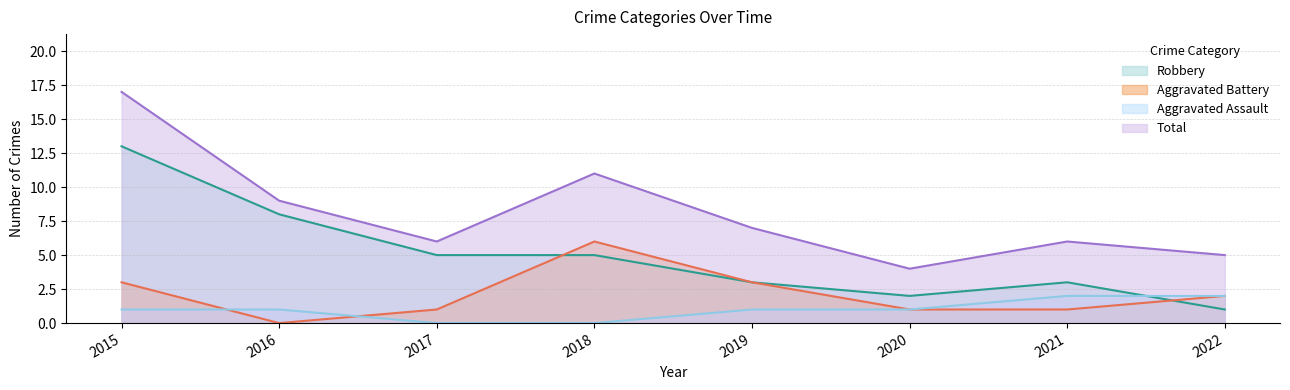

What is the spread (max minus min) of values at 2018?

11